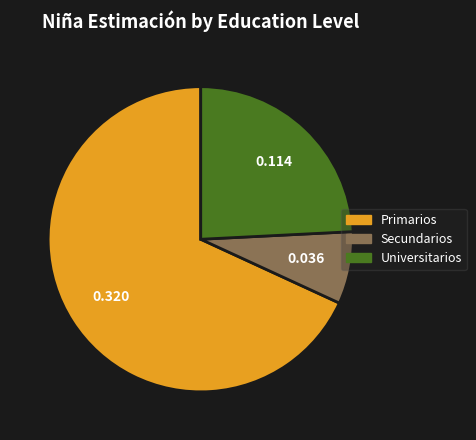

The Secundarios slice represents 1% of the pie. True or false?

False